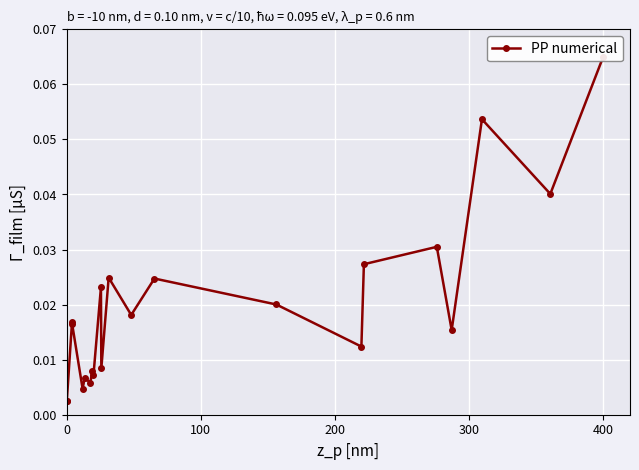

The value at 13 is 0.0. True or false?

False